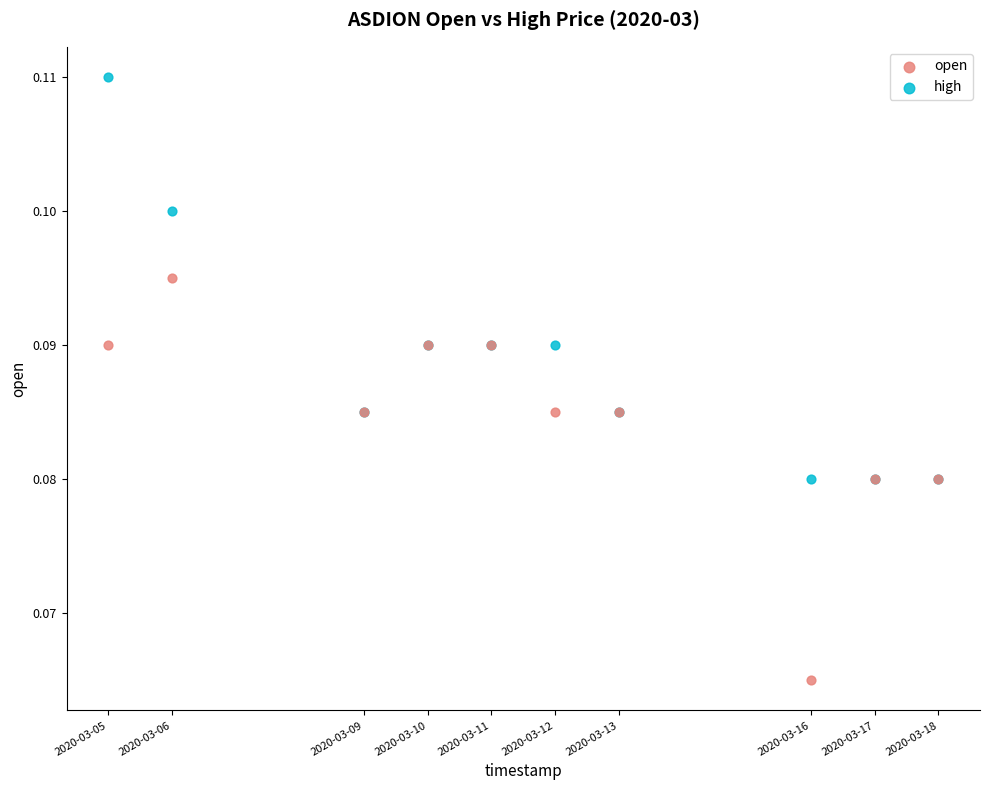

Which series reaches the maximum Y coordinate?

high